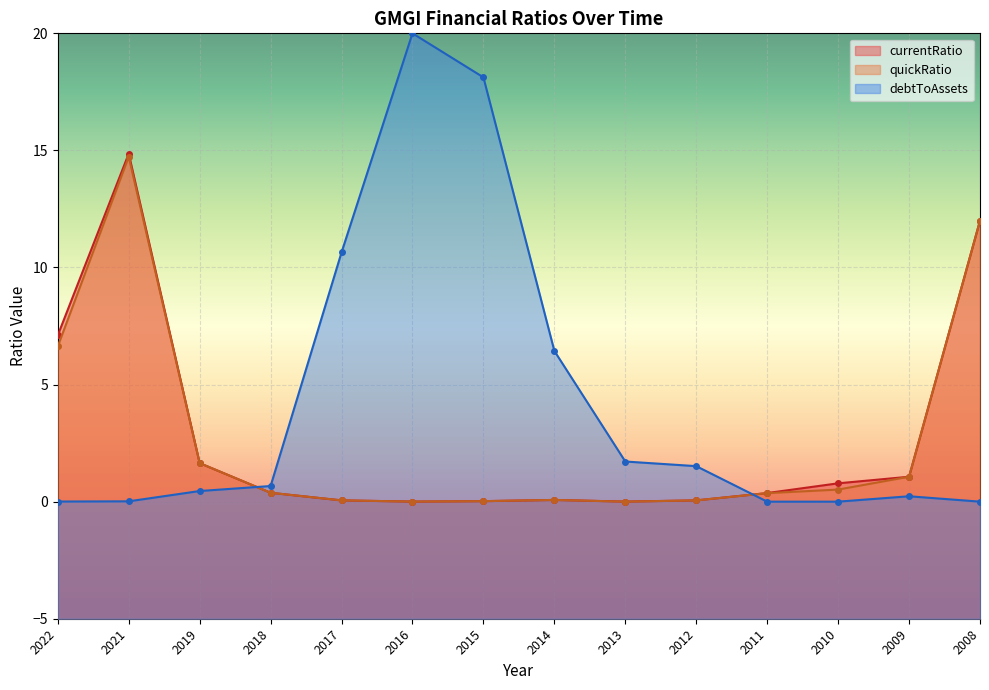

The currentRatio series shows 7.1 at 2022. True or false?

True